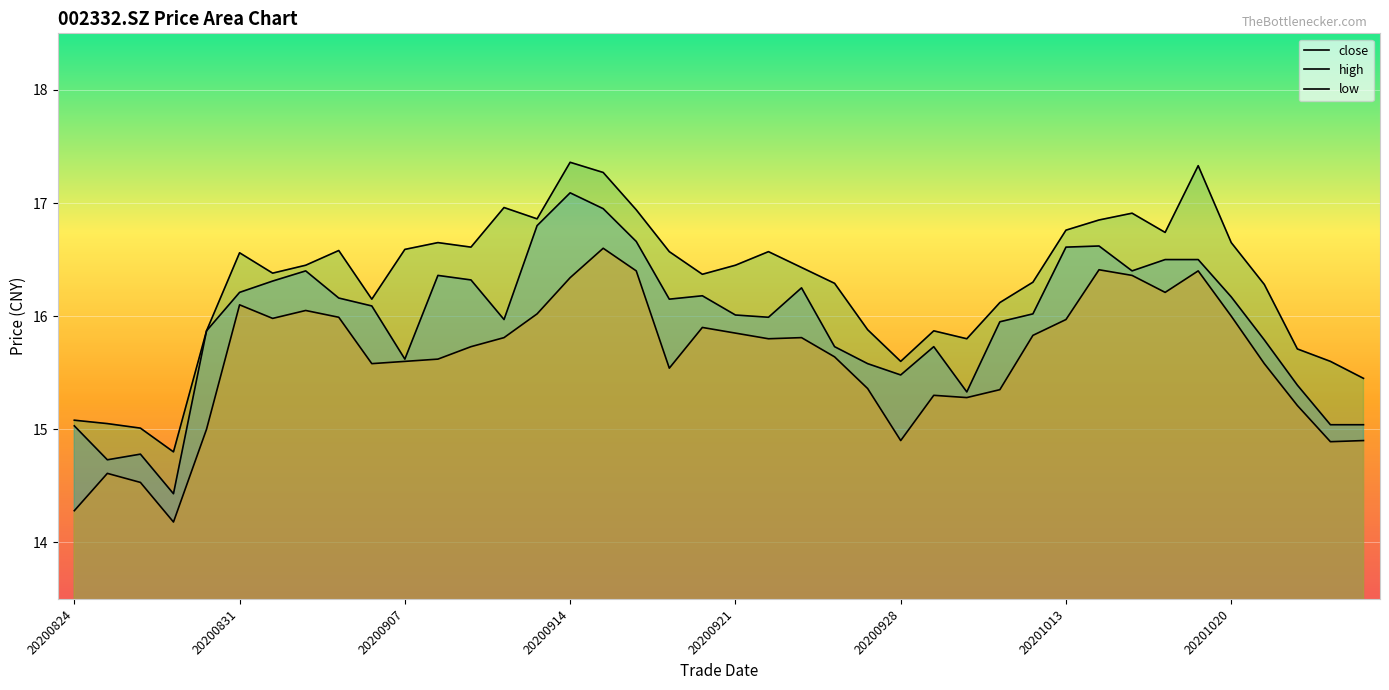

List the series in order of their peak value, lowest first.

low, close, high